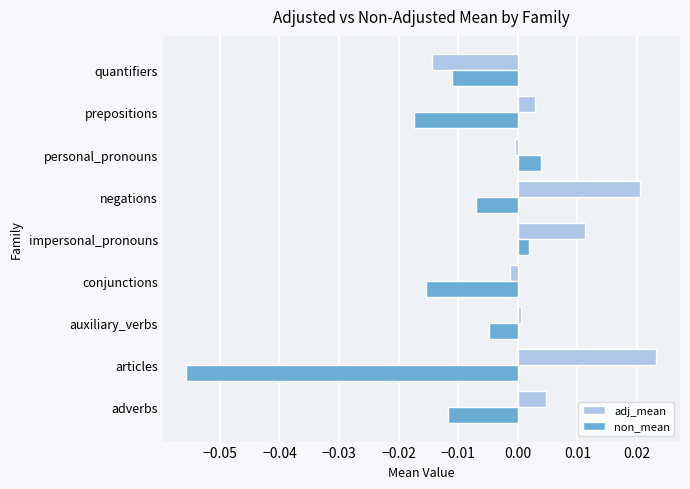

Which series has the largest range (max minus min)?

non_mean